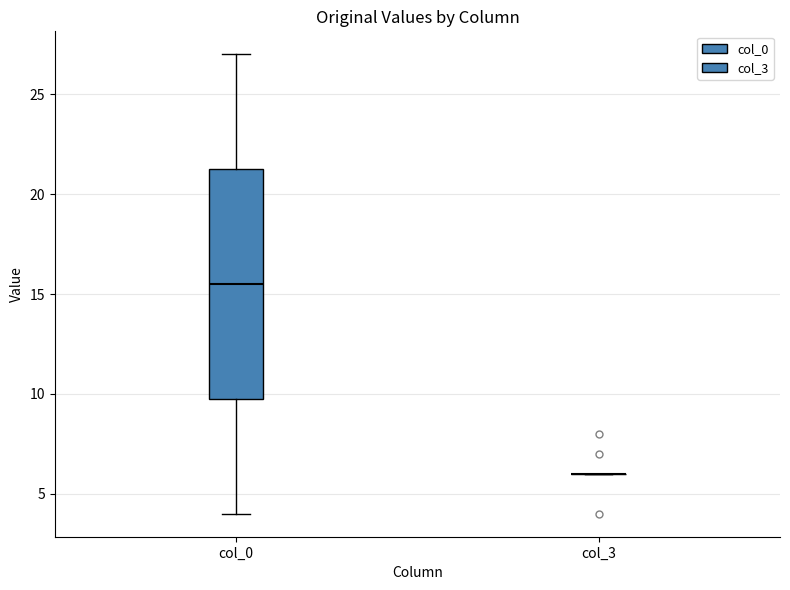

Reading left to right, read every box against the y-axis: the position of its median line, the range the box covers, and the ends of its whiskers. The values are not printed on the chart, so give them approximately, as read against the axis.

col_0: median 15.5, box 10.0 to 21.5, whiskers 4.0 to 27.0
col_3: box collapsed to a line at 6.0, whiskers 6.0 to 6.0